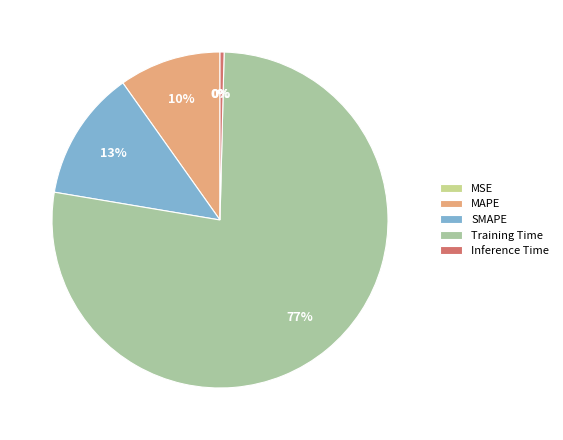

Which slice is the smallest?

MSE